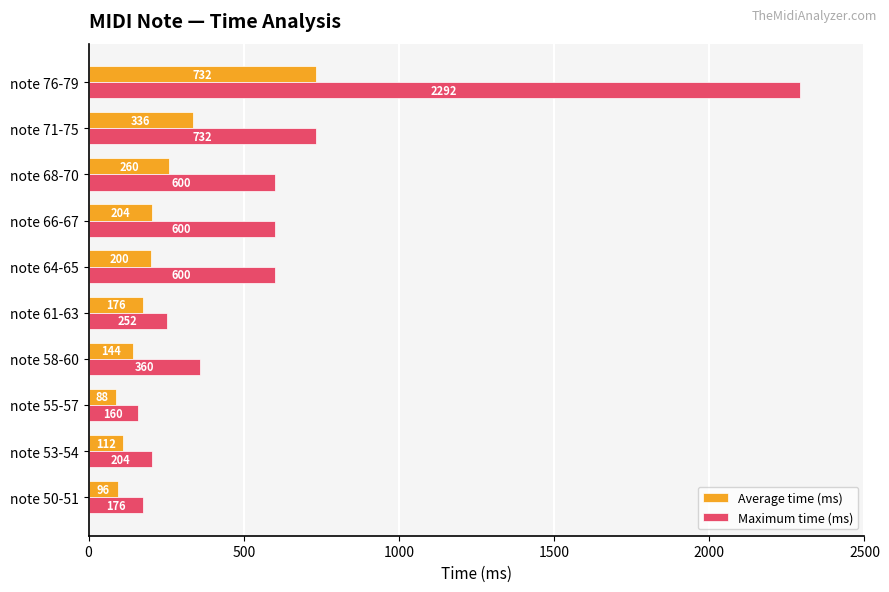

List the series in order of their overall mean, lowest first.

Average time (ms), Maximum time (ms)